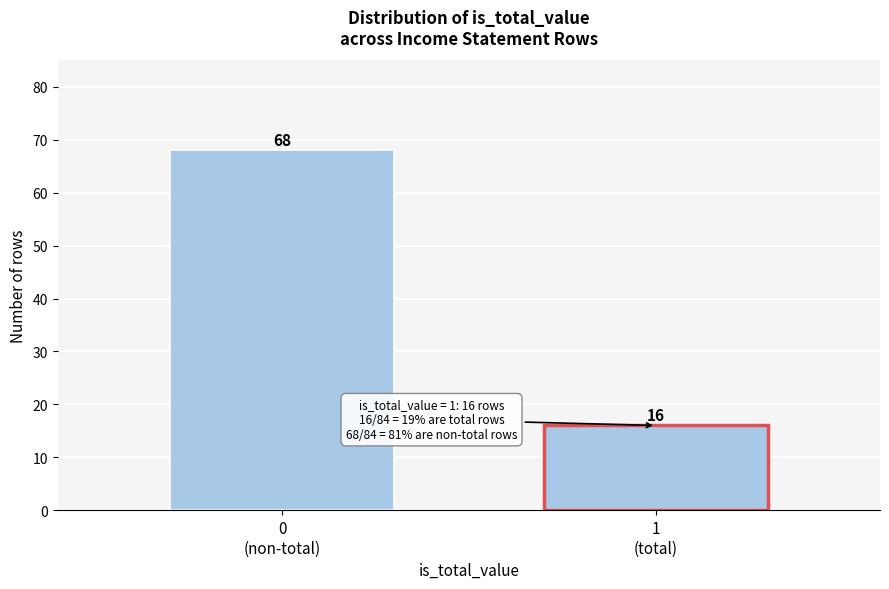

Reading left to right, transcribe all the data shown in this chart.

68	16